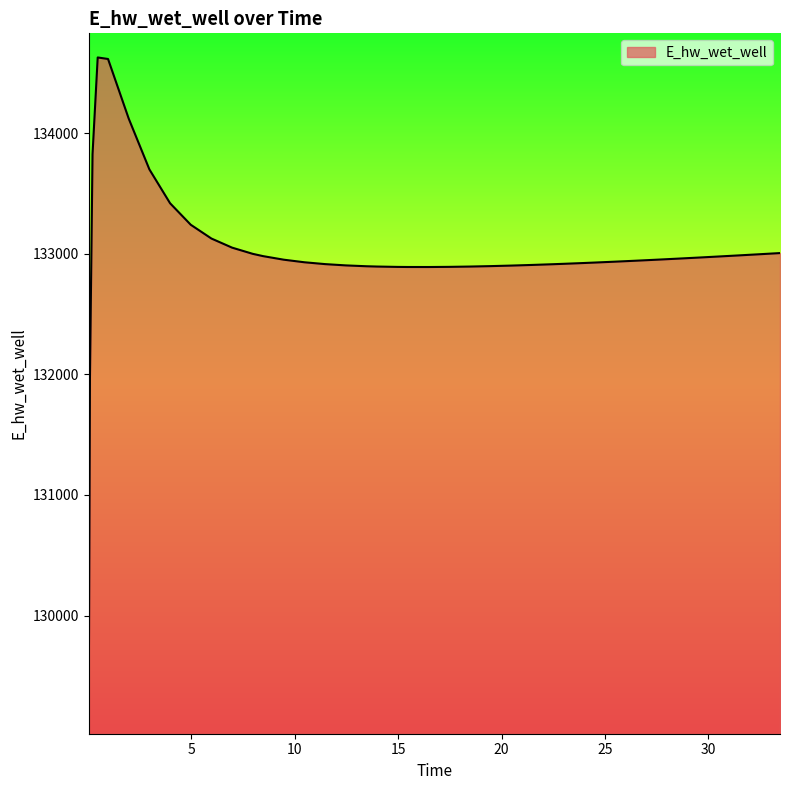

What is the difference between the maximum and minimum values?

5557.7